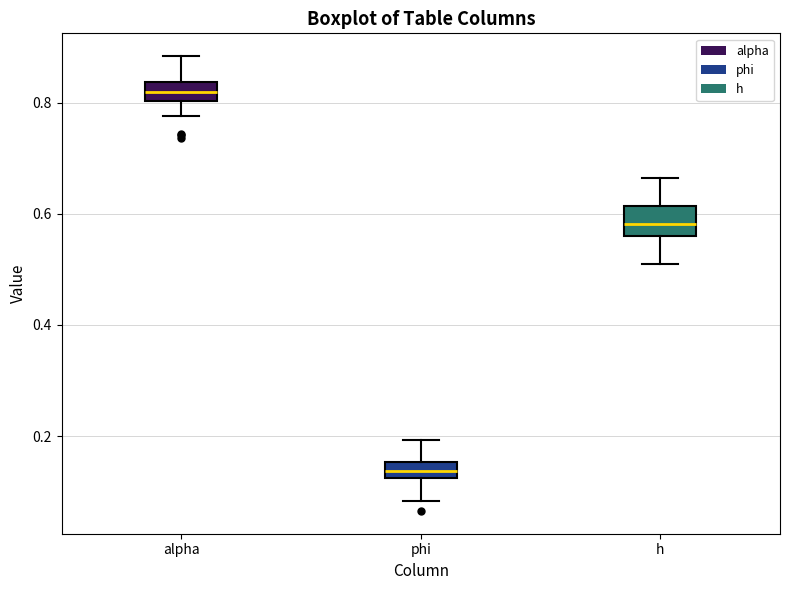

Where is the lower edge of the box for phi on the y-axis? The values are not printed on the chart, so give them approximately, as read against the axis.

0.12